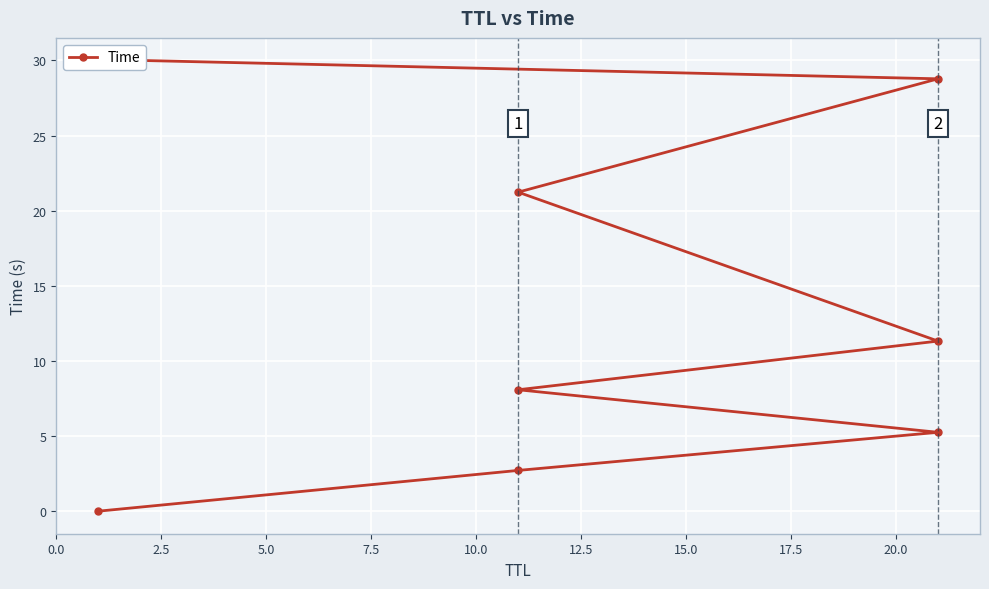

What is the sum of the values at 7.5 and 17.5?

38.1